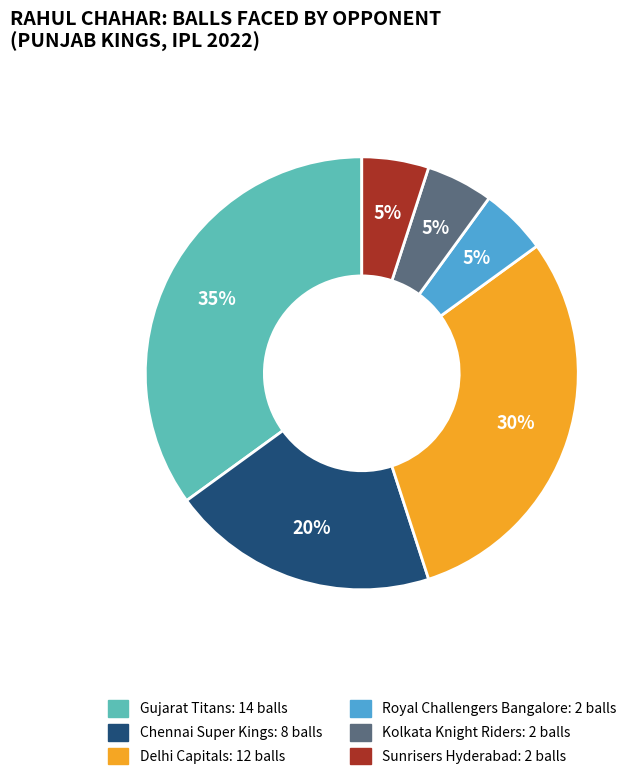

Is there any slice that represents more than half of the pie?

No